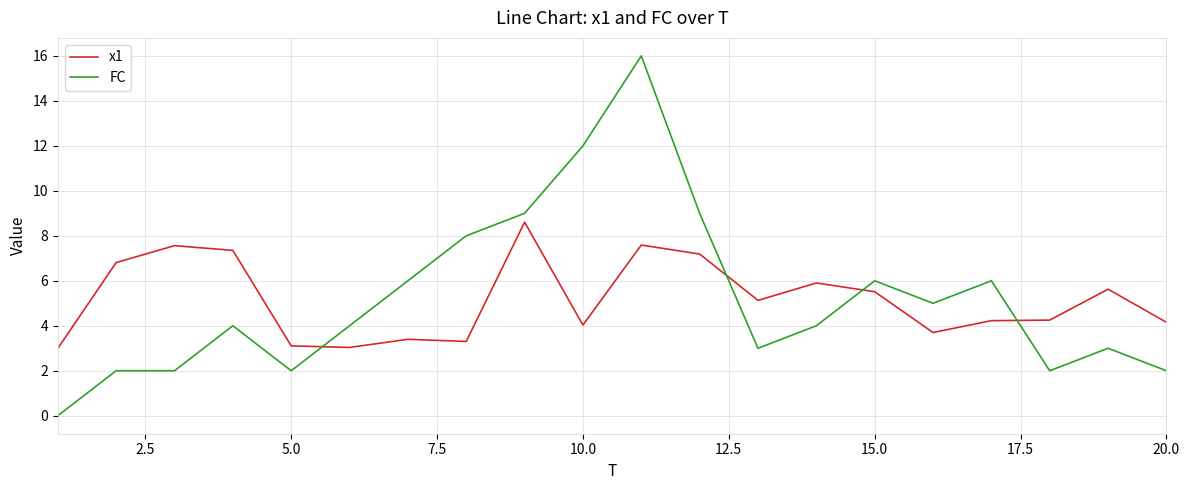

Which series has the largest range (max minus min)?

FC